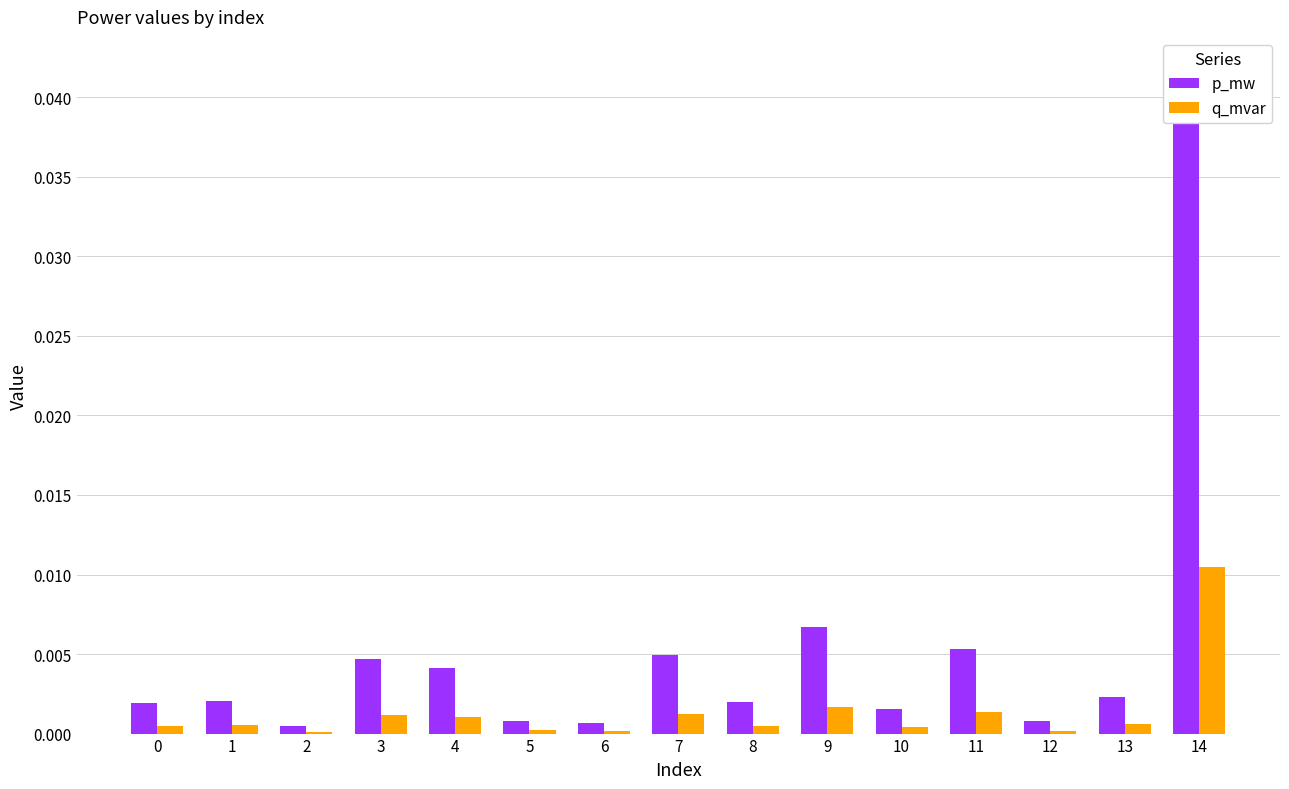

What are all the series names shown in the legend?

p_mw, q_mvar